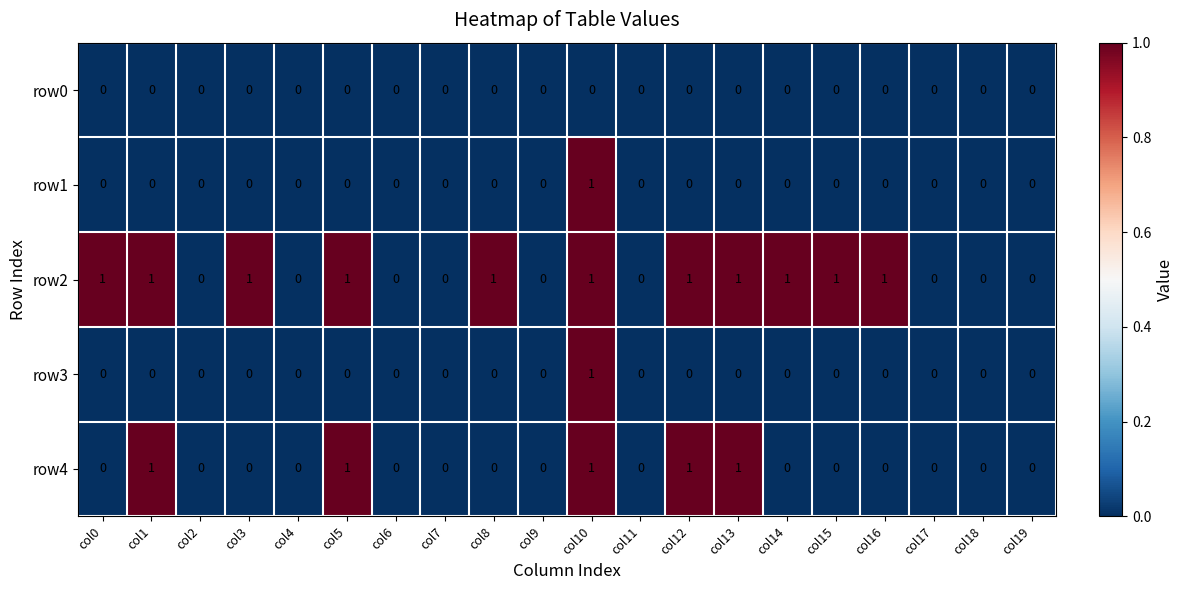

How many series are shown in this chart?

5